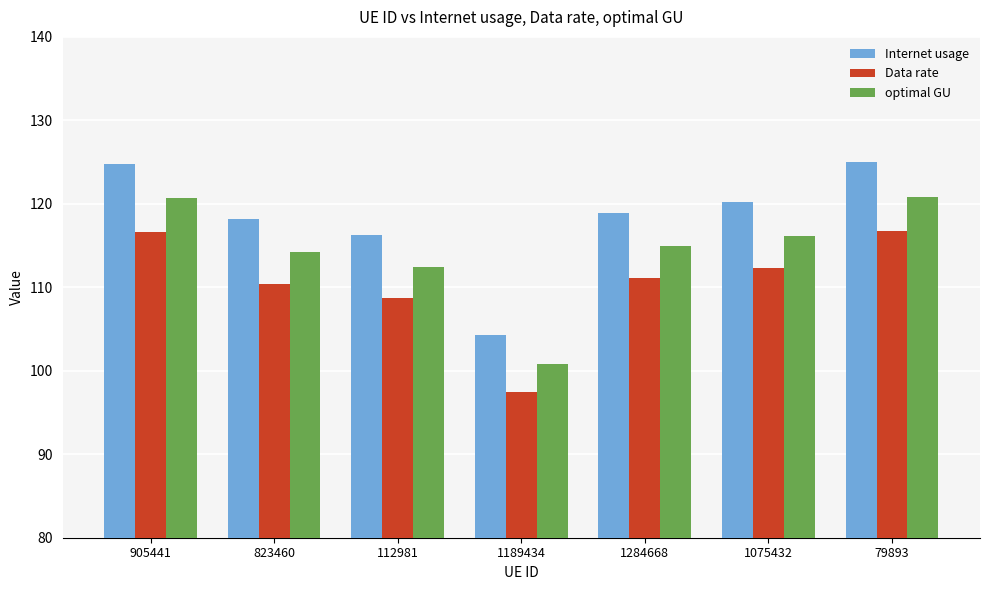

Which label corresponds to the smallest value in the chart?

1189434